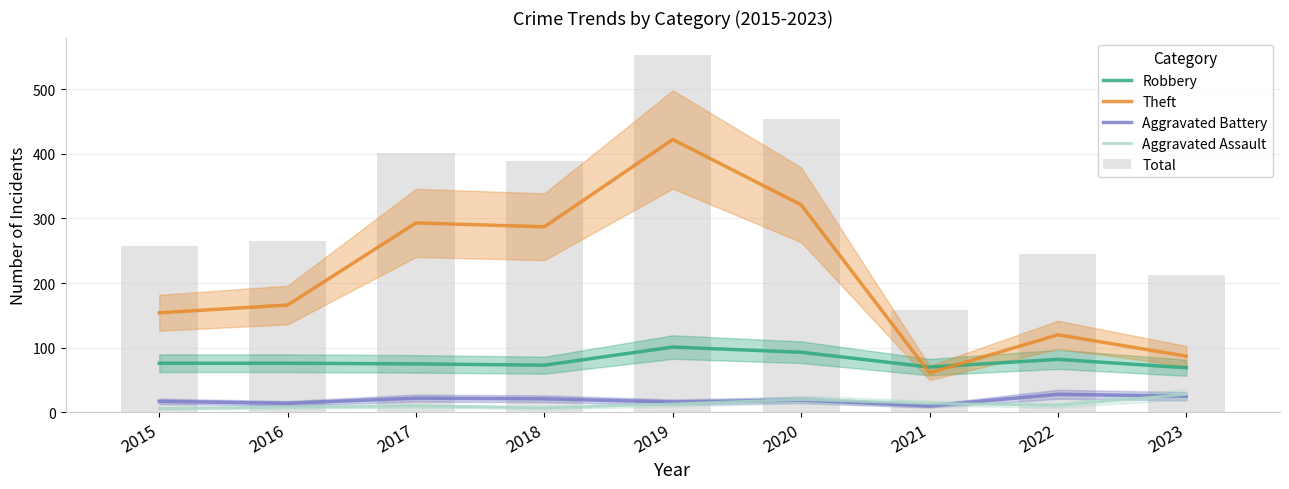

What is the sum of all Theft values?

1911